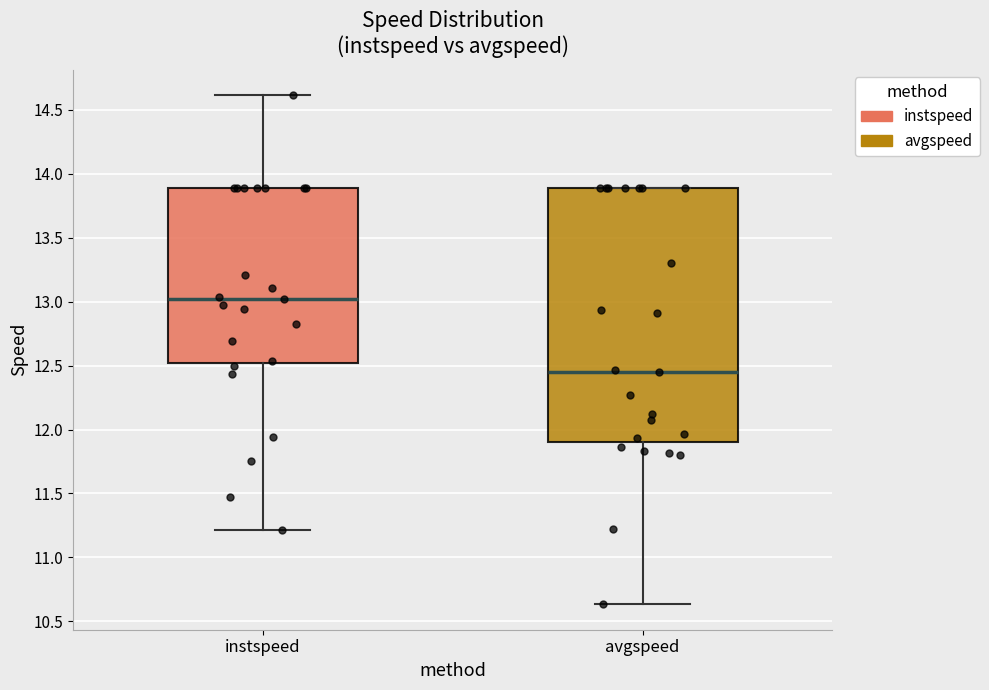

Which box has the lowest median line?

avgspeed